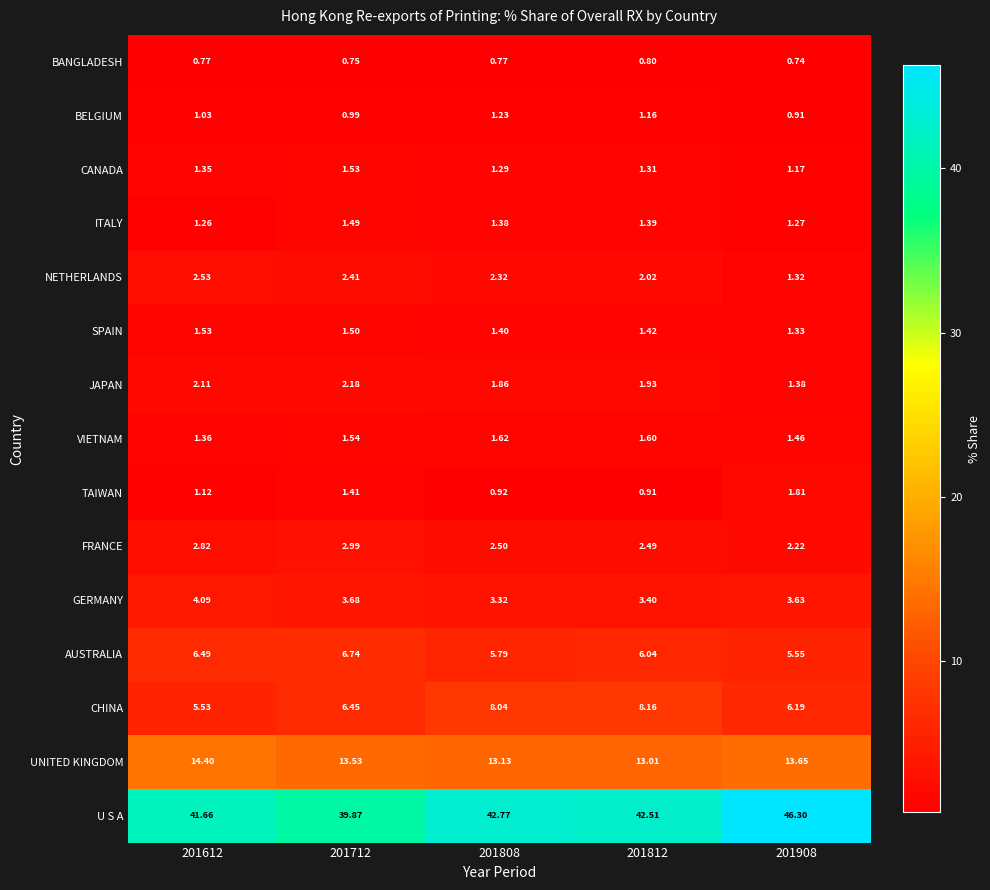

Which series has the largest total across all categories?

U S A